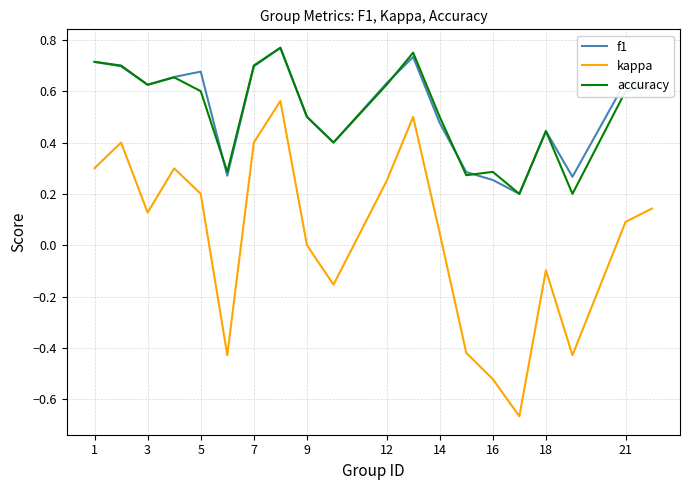

True or false: f1 and kappa intersect in this chart.

False